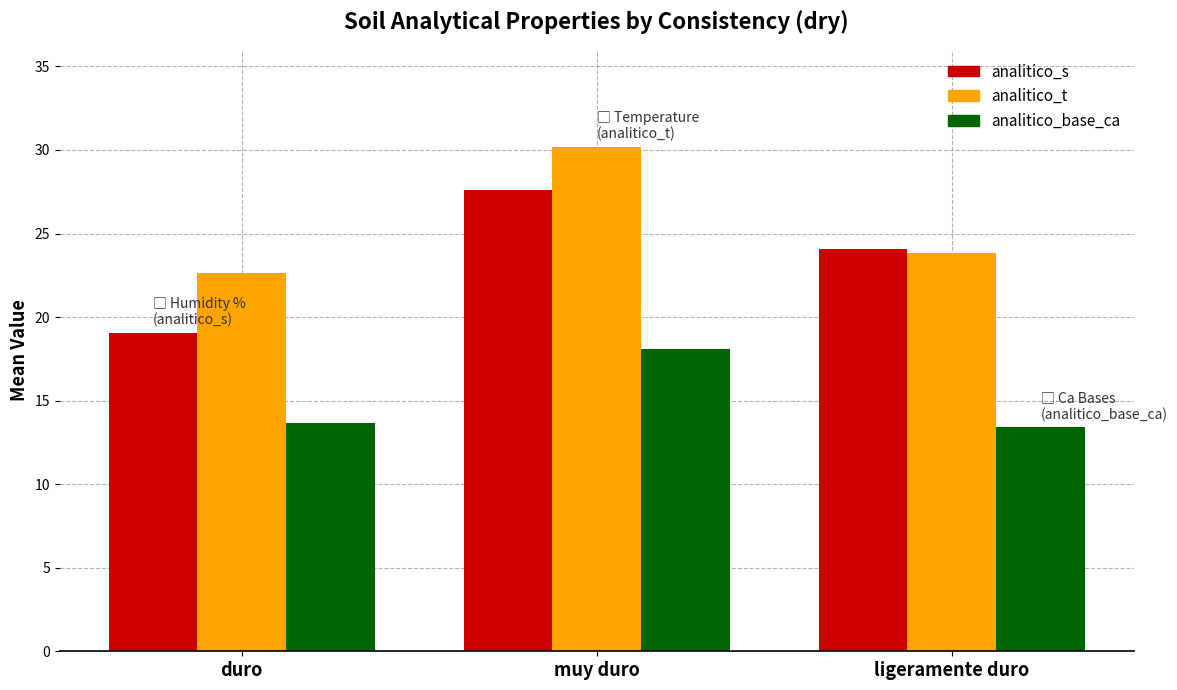

The value of analitico_base_ca at muy duro is 18.1. True or false?

True